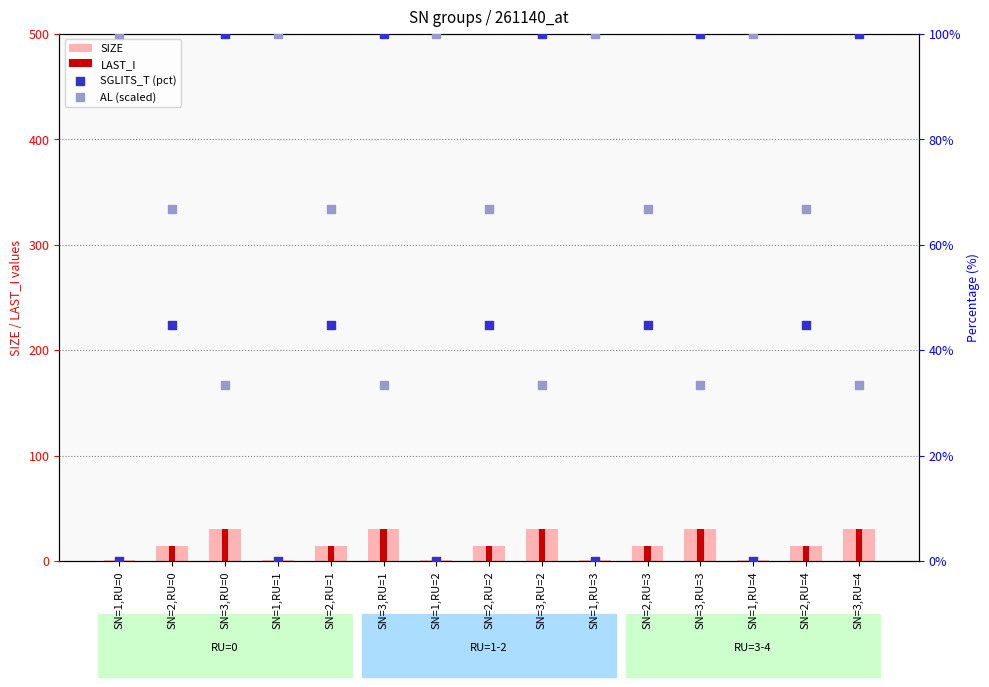

Which series has the widest spread of Y values?

SGLITS_T (pct)